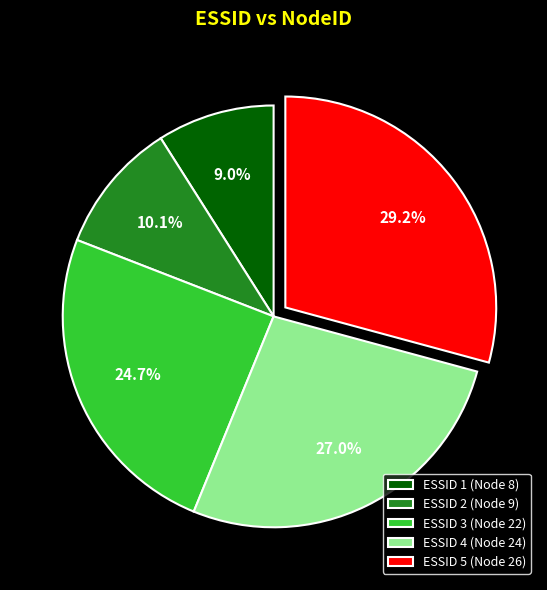

Combined, do ESSID 3 (Node 22) and ESSID 4 (Node 24) account for over 50%?

Yes